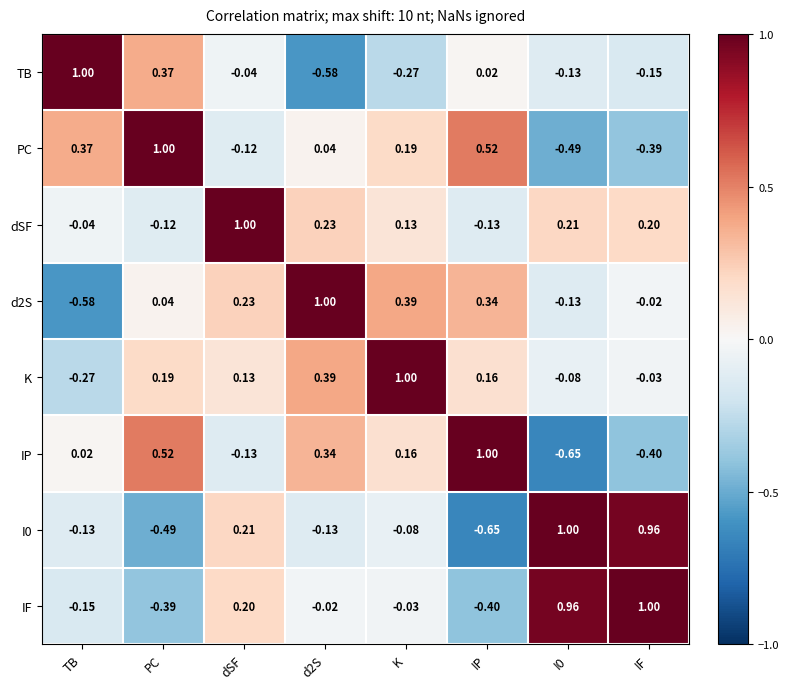

At which label does I0 reach its minimum?

IP